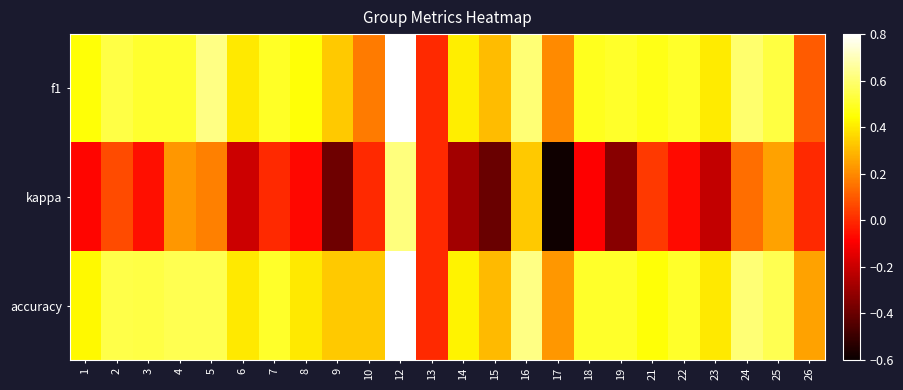

Between 2 and 25, which series saw the biggest shift?

kappa